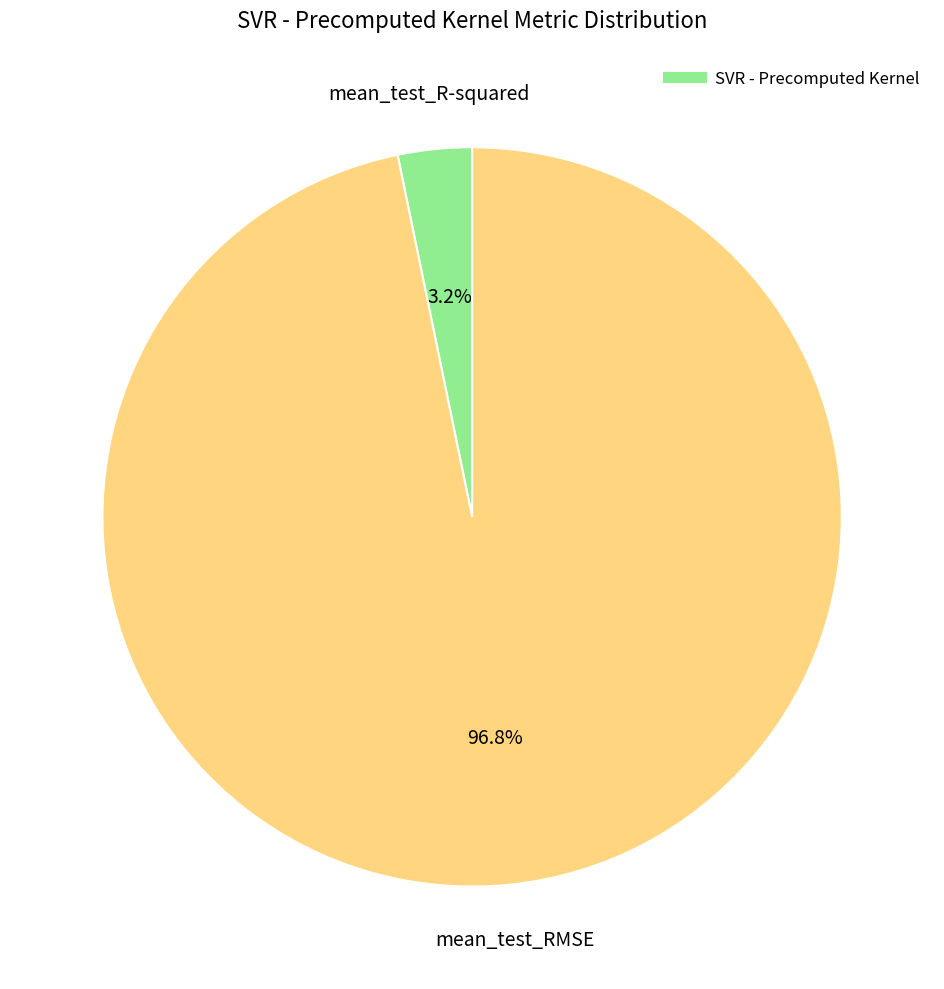

Is there a majority slice in this chart?

Yes